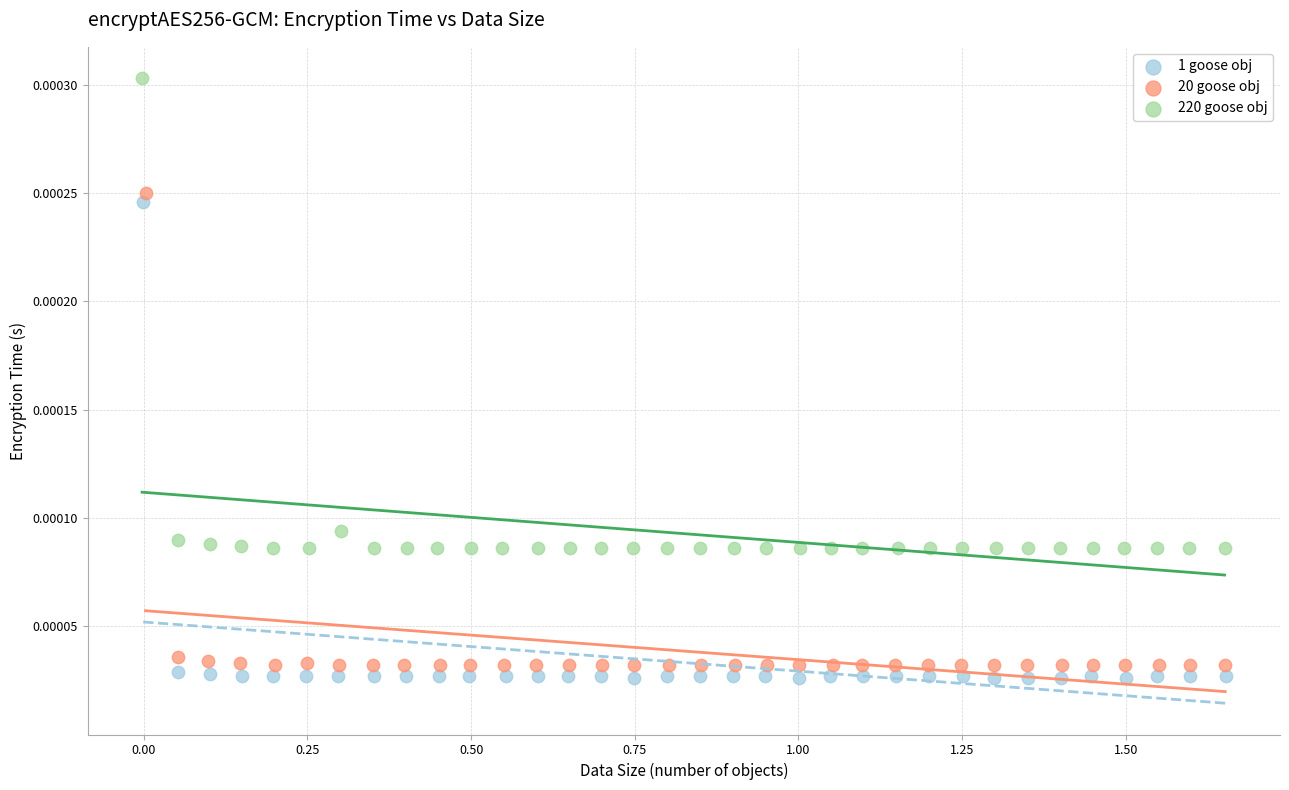

Which series reaches the maximum Y coordinate?

220 goose obj